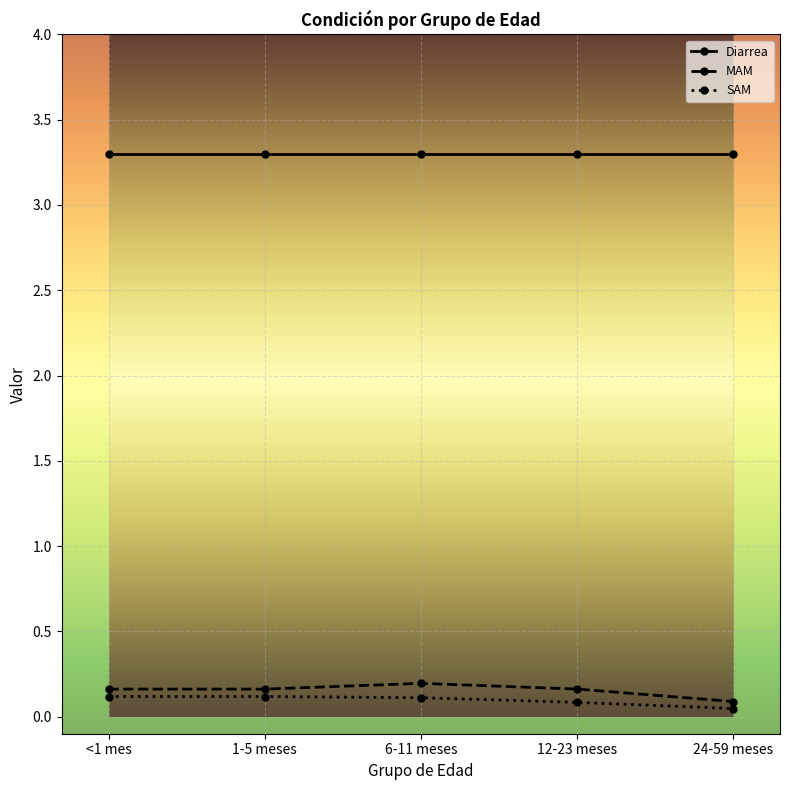

What are all the series names shown in the legend?

Diarrea, MAM, SAM